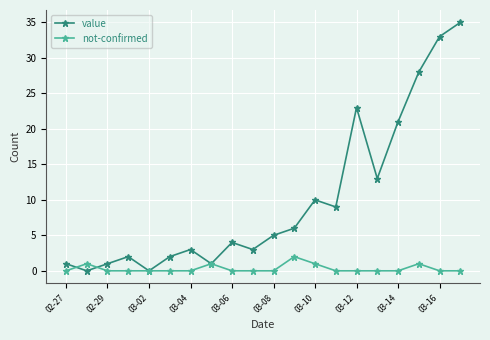

How many not-confirmed values are between 0 and 1?

19